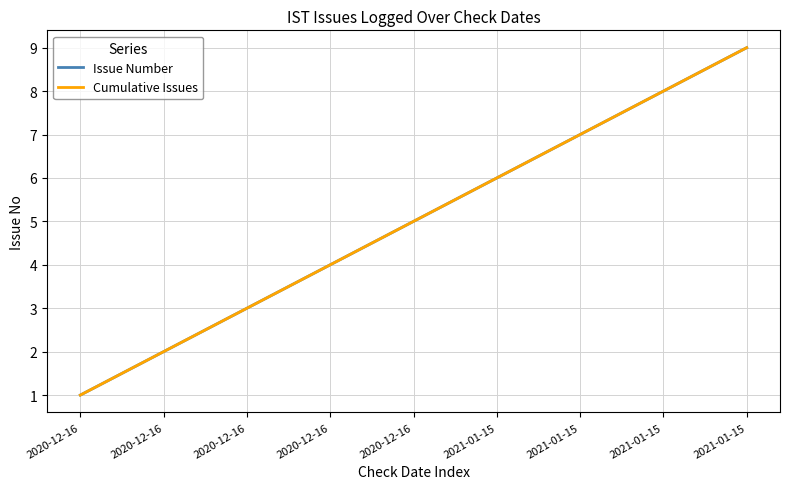

Does the chart display data point markers on the line(s)?

No